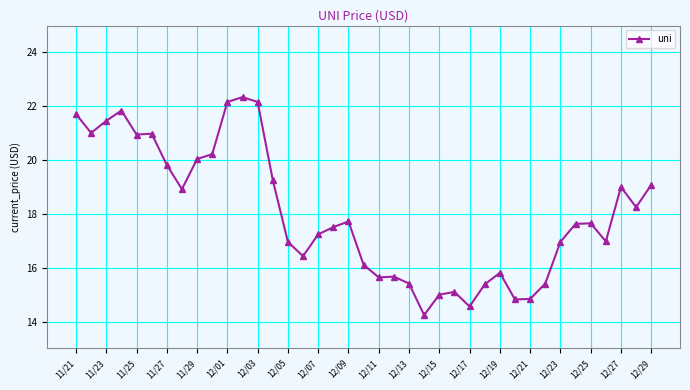

How many data points does each series have?

39